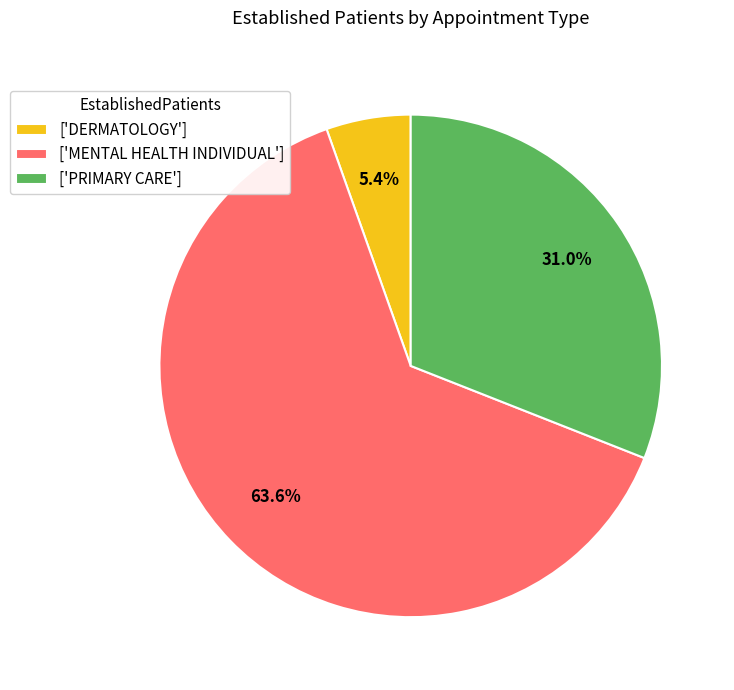

Between ['MENTAL HEALTH INDIVIDUAL'] and ['PRIMARY CARE'], which is larger?

['MENTAL HEALTH INDIVIDUAL']